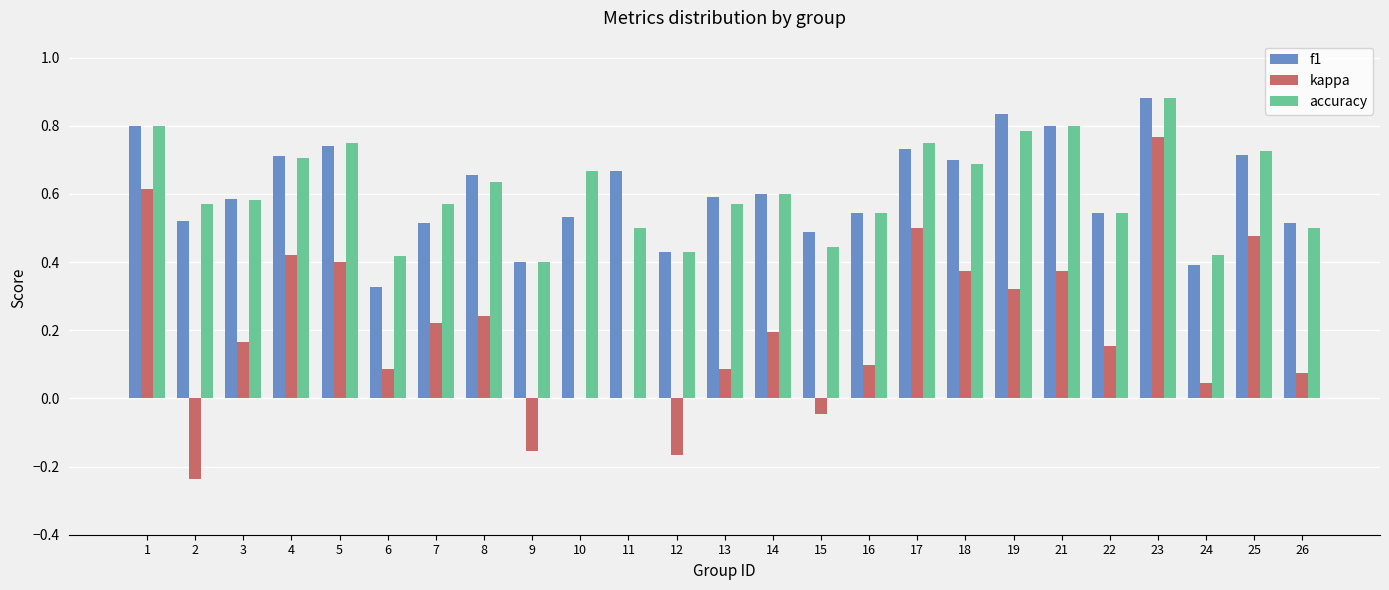

How many f1 values are between 0 and 1?

25